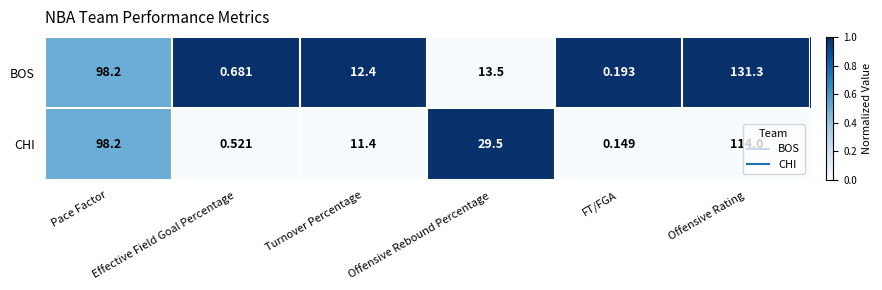

Which series changed the most between FT/FGA and Offensive Rating?

BOS